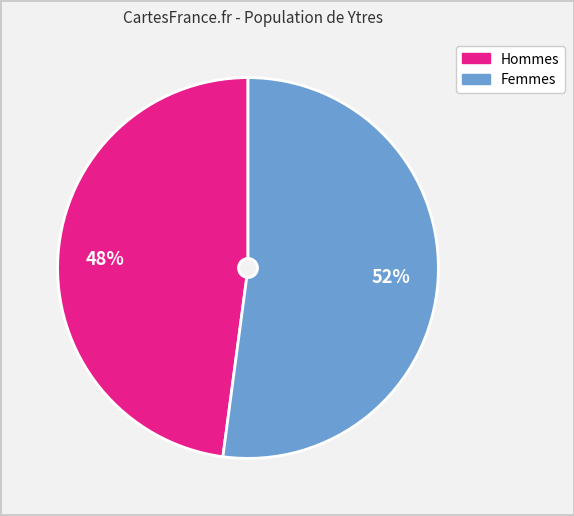

How many slices are in this pie chart?

2